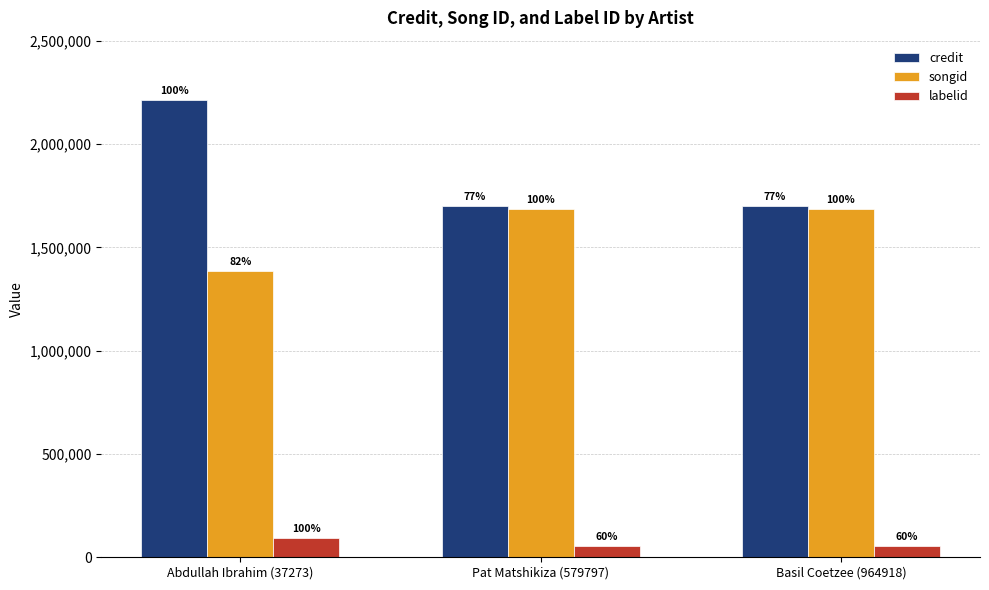

Which category has the lowest value in the credit series?

Pat Matshikiza (579797)